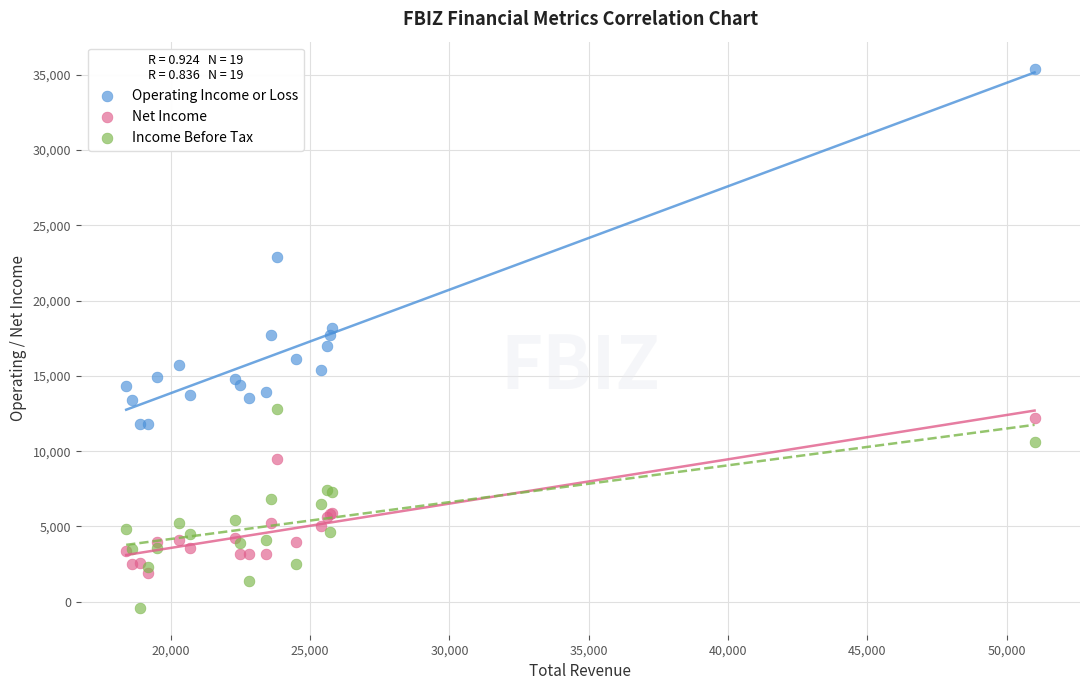

Which series contains the lowest Y value?

Income Before Tax